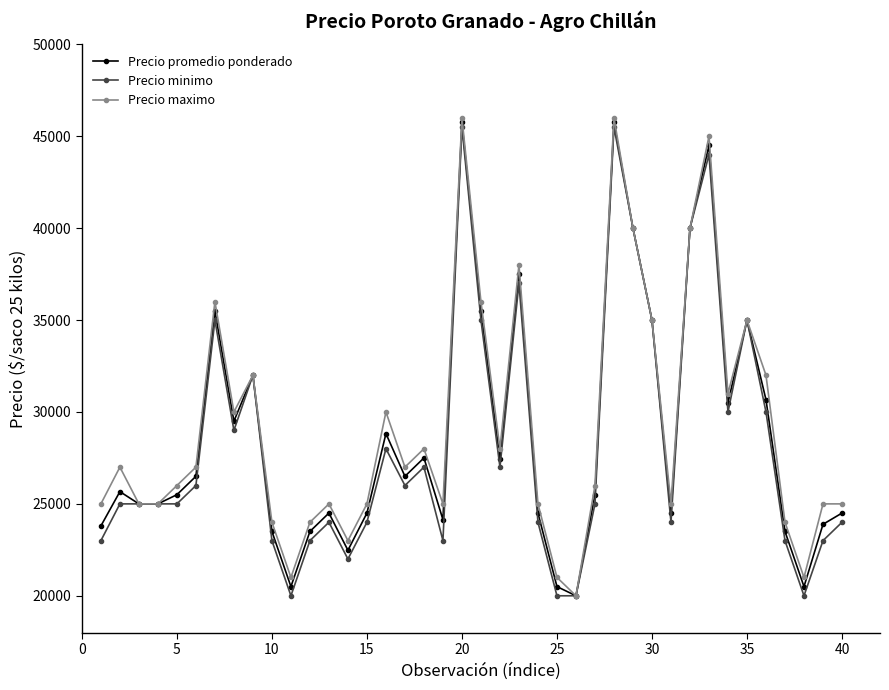

True or false: Precio maximo has more than 0 interior local peaks.

True